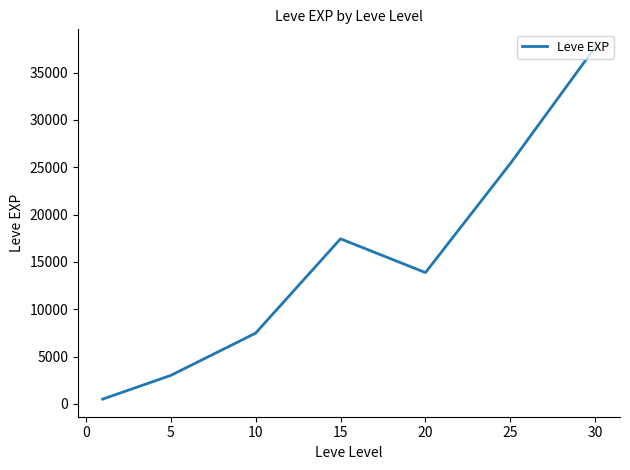

True or false: there are more than 0 points higher than both neighbors.

True